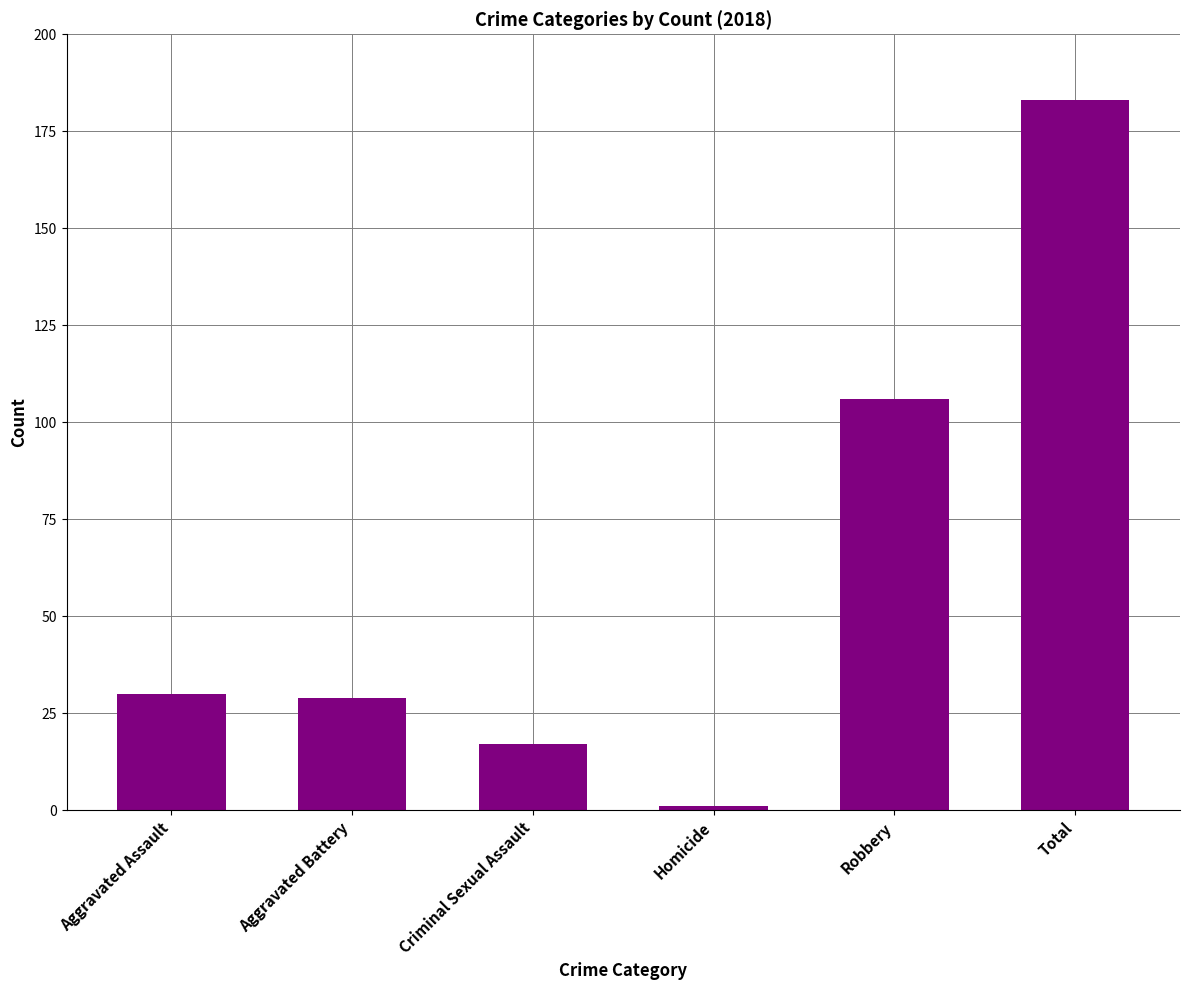

What is the change in value from Criminal Sexual Assault to Robbery?

+89